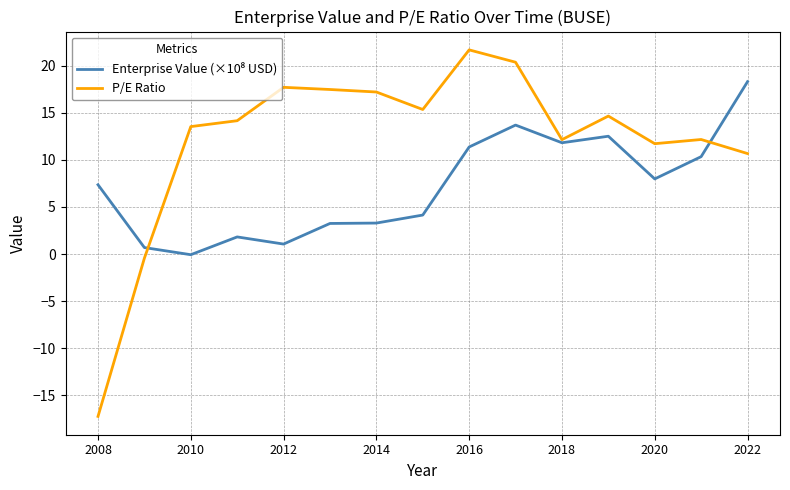

Which series has the largest total across all categories?

P/E Ratio